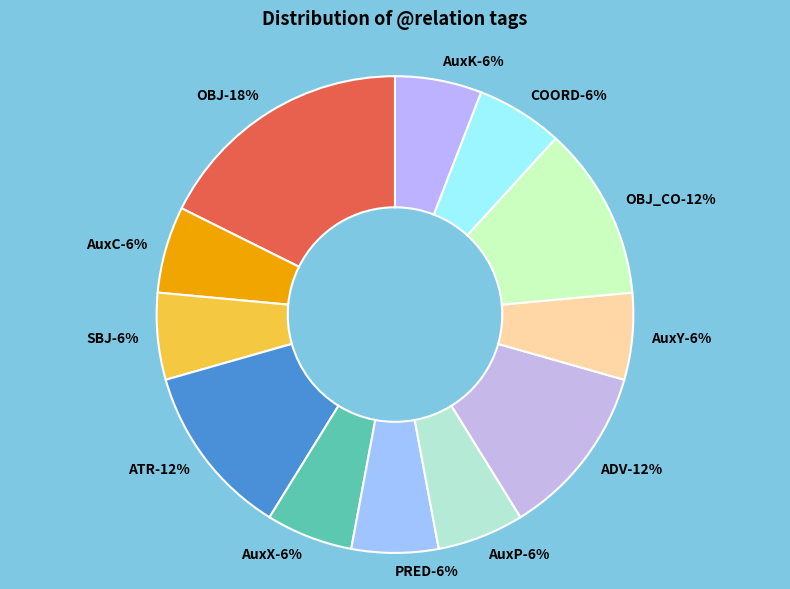

Is there a majority slice in this chart?

No